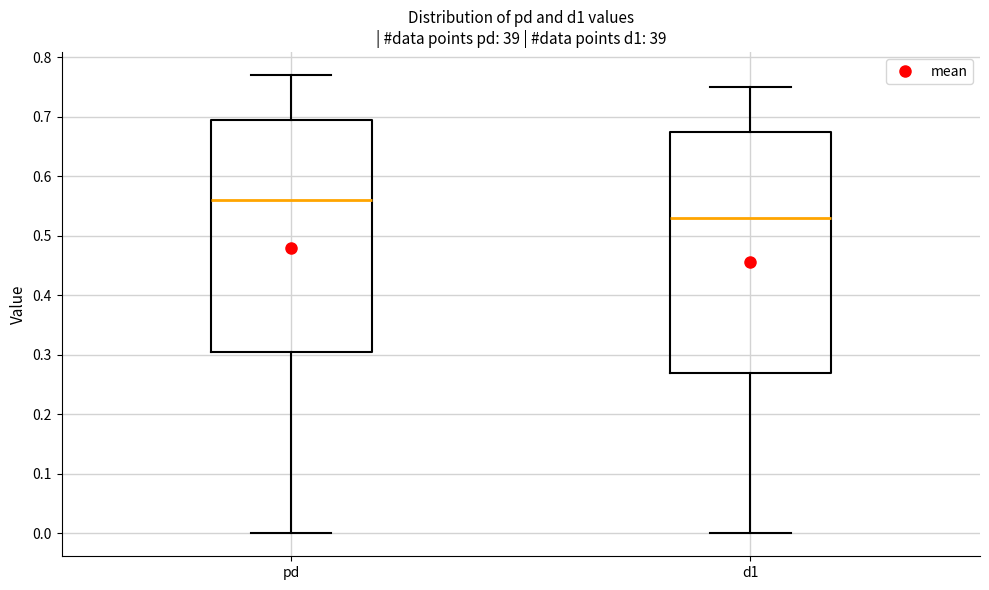

Reading left to right, transcribe this box plot: for each box, give where its median line is, the range the box spans, and where its two whiskers end, as read against the y-axis. The values are not printed on the chart, so give them approximately, as read against the axis.

pd: median 0.56, box 0.31 to 0.70, whiskers 0.00 to 0.77
d1: median 0.53, box 0.27 to 0.68, whiskers 0.00 to 0.75